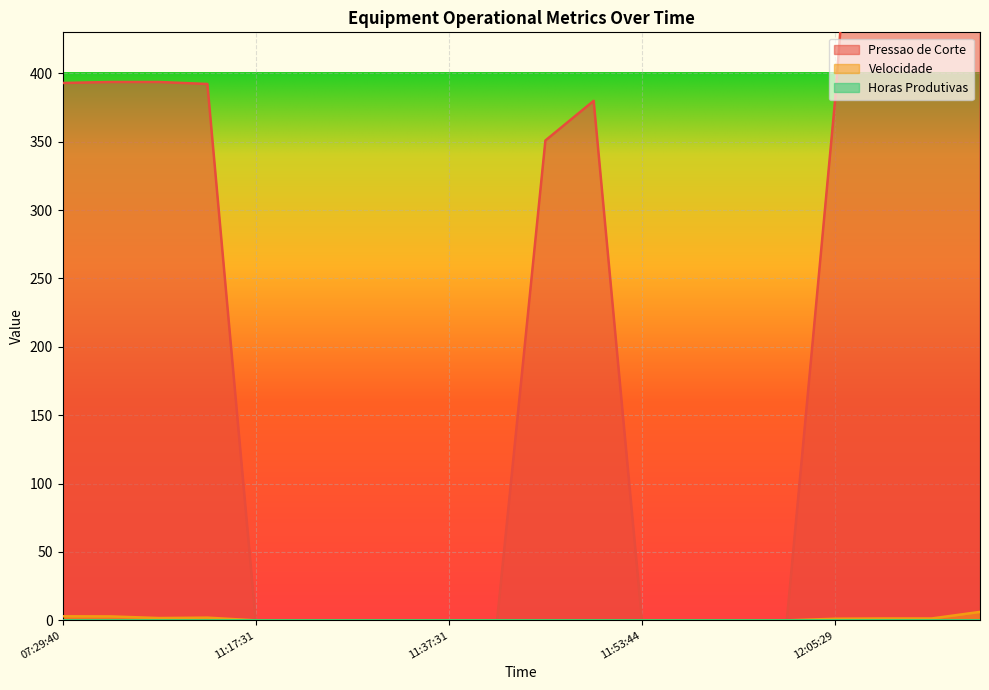

True or false: Pressao de Corte and Velocidade intersect in this chart.

False